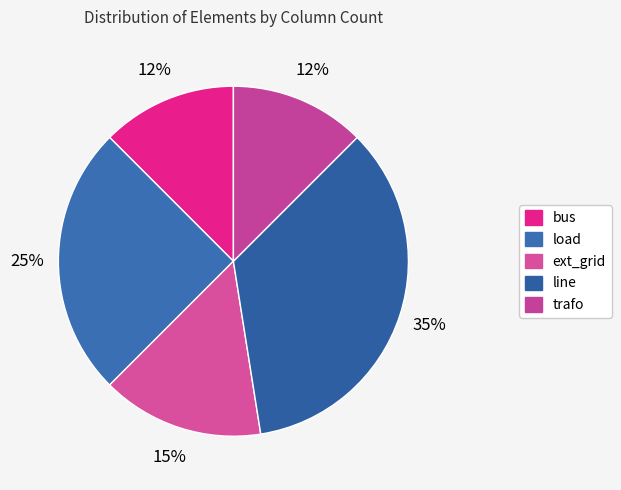

True or false: trafo accounts for 12% of the total.

True